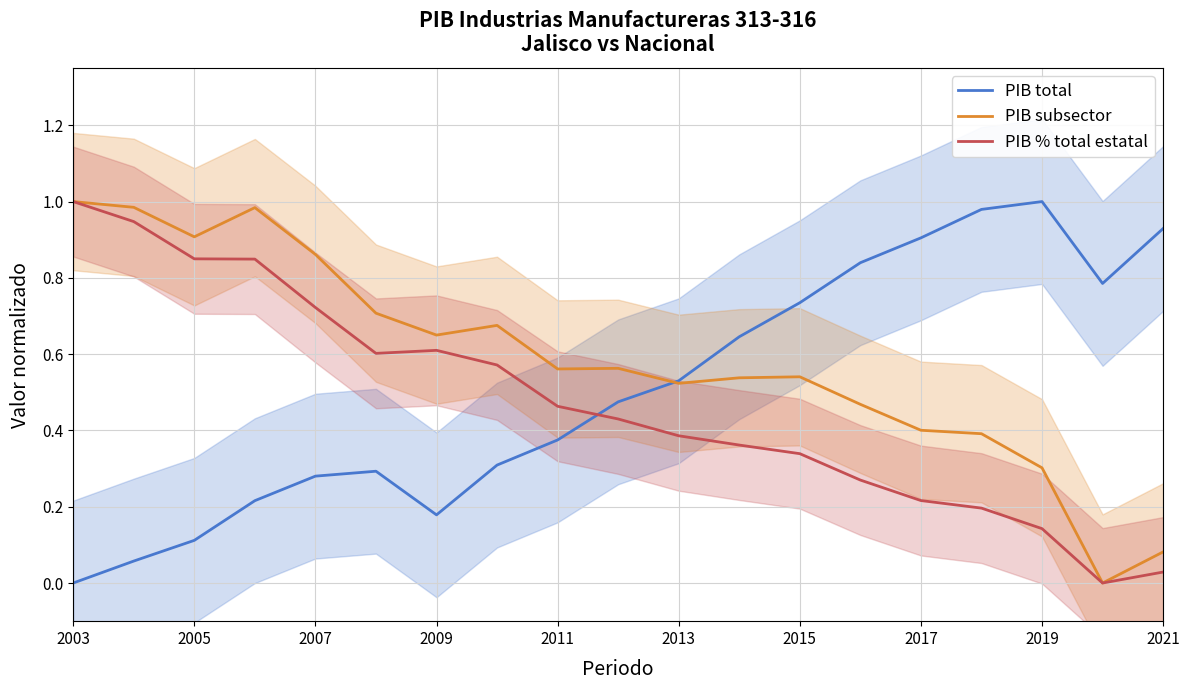

True or false: PIB total has a value of 0.7 at 2013.

False